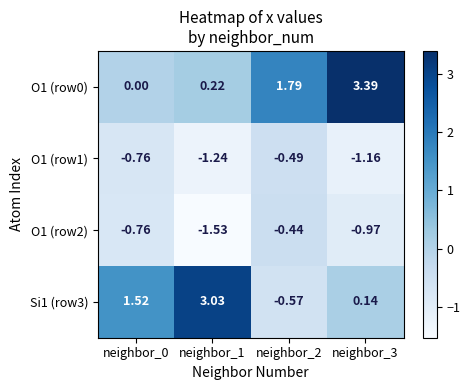

Is the value of O1 (row1) at neighbor_1 greater than the value of O1 (row2) at neighbor_1?

Yes